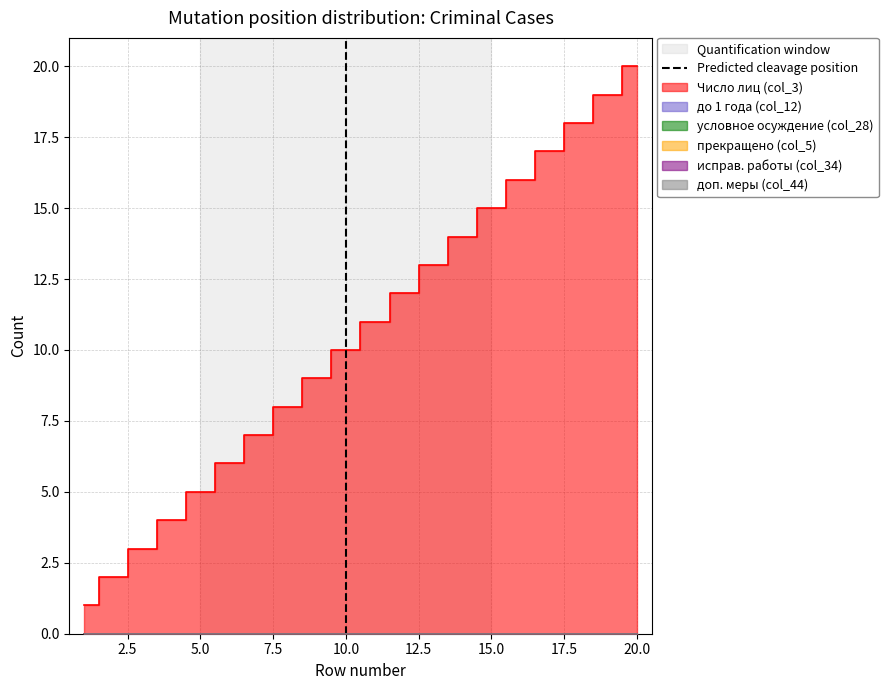

The chart shows a value of 0 at 10.0. True or false?

True